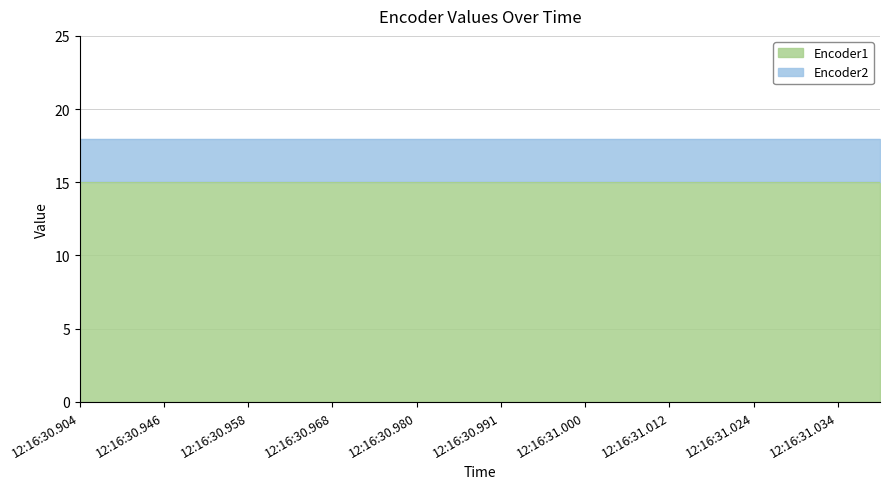

What is the approximate value of Encoder1 at 12:16:31.012?

15.0